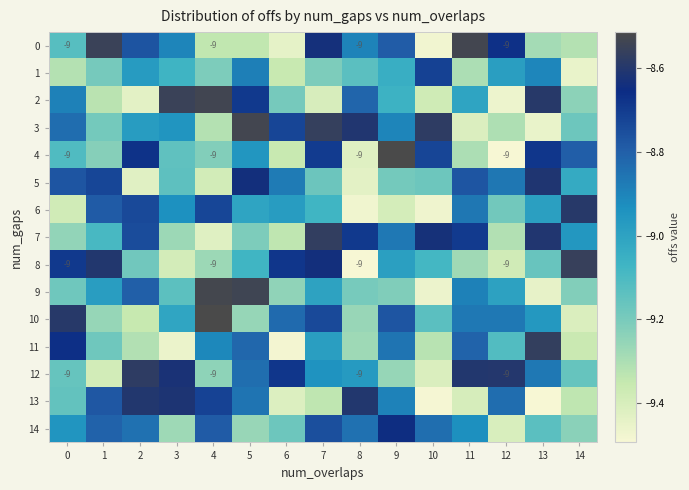

At which label does 14 reach its minimum?

12